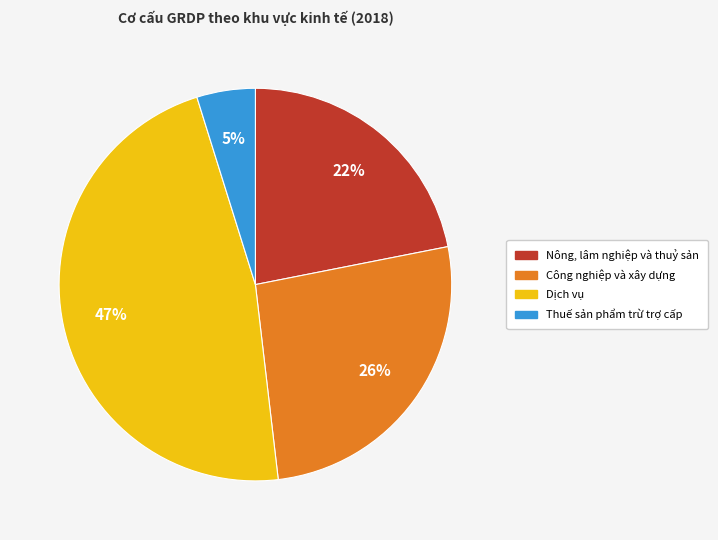

Approximately how many times larger is the value at Dịch vụ compared to Nông, lâm nghiệp và thuỷ sản?

2.1